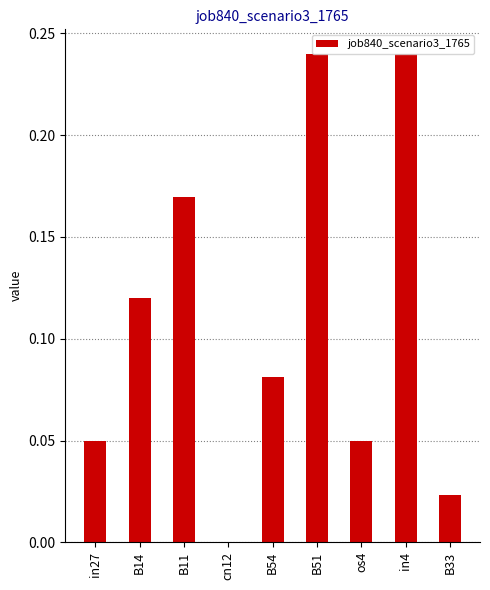

The chart shows a value of 0.4 at B51. True or false?

False